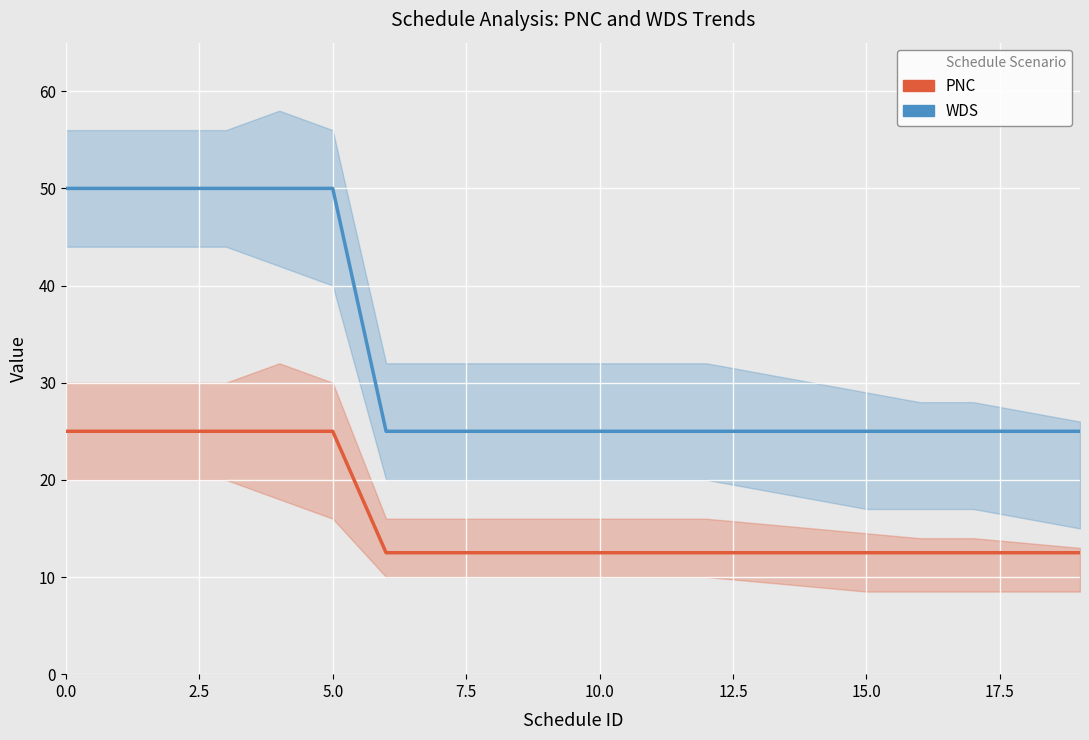

List the series in order of their overall mean, highest first.

WDS, PNC